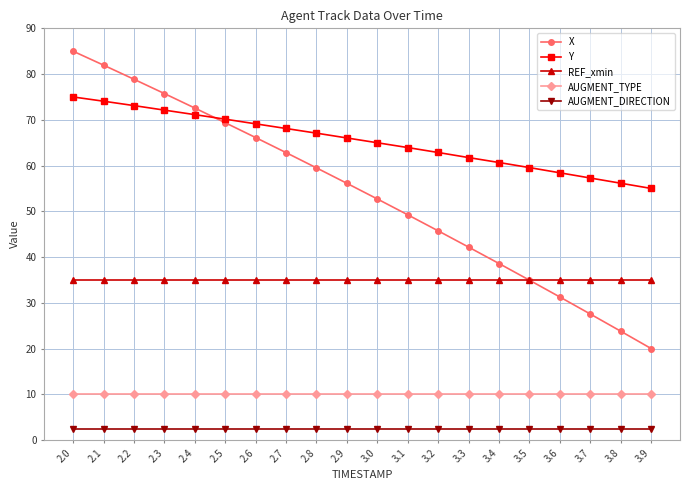

Count the number of data series in this chart.

5